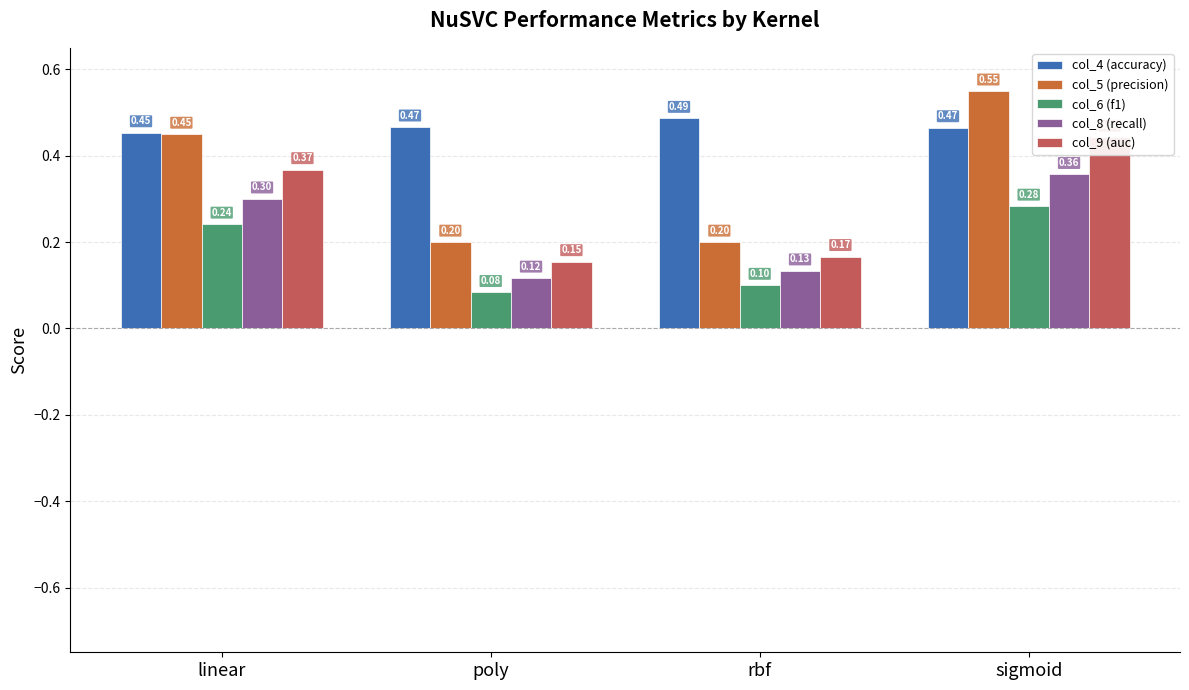

What is the label of the 3rd bar from the right?

poly